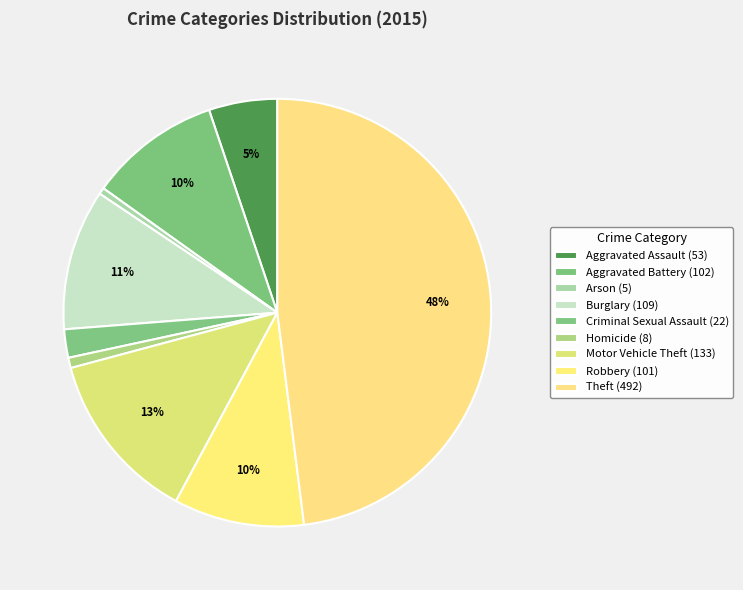

How much of the chart is everything except Arson?

99.5%